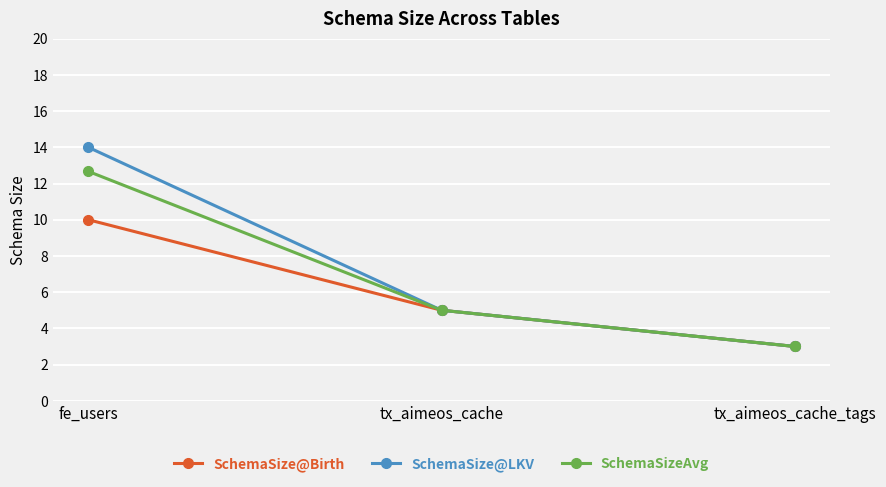

What position from the left is tx_aimeos_cache_tags?

3